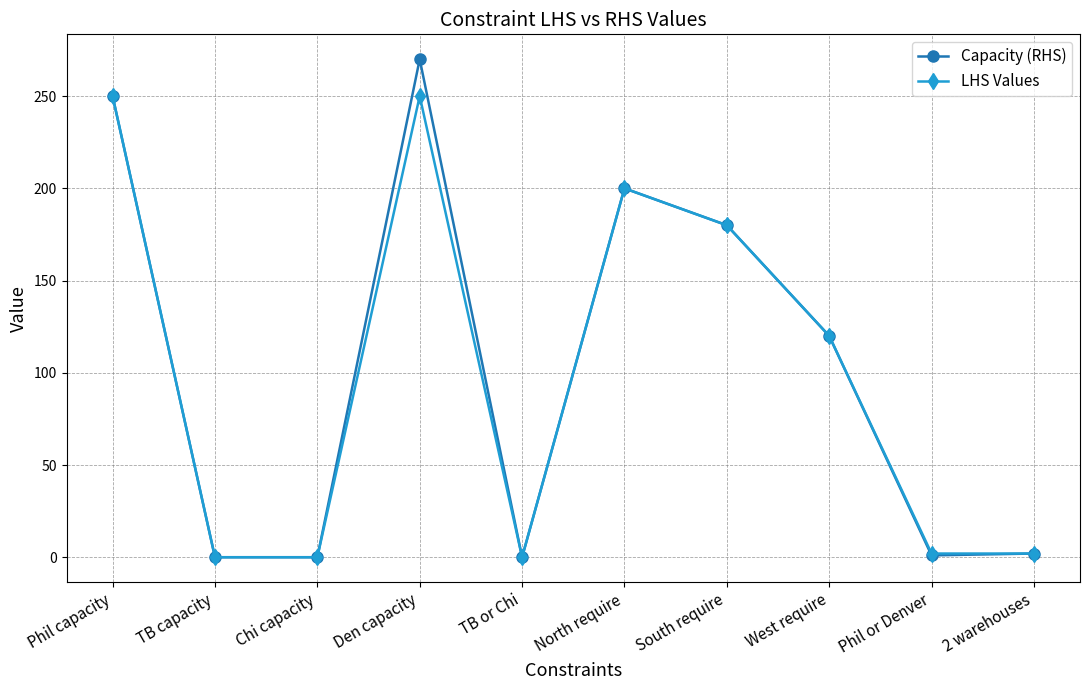

True or false: LHS Values has more than 2 interior local peaks.

False